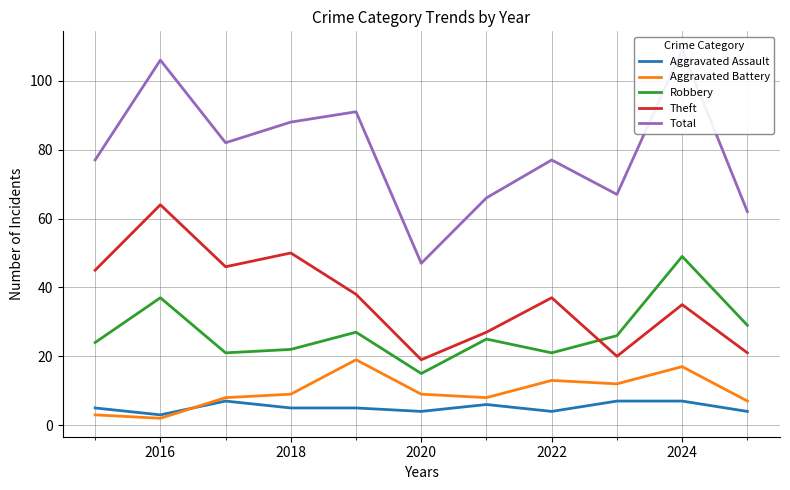

Which series has the largest total across all categories?

Total